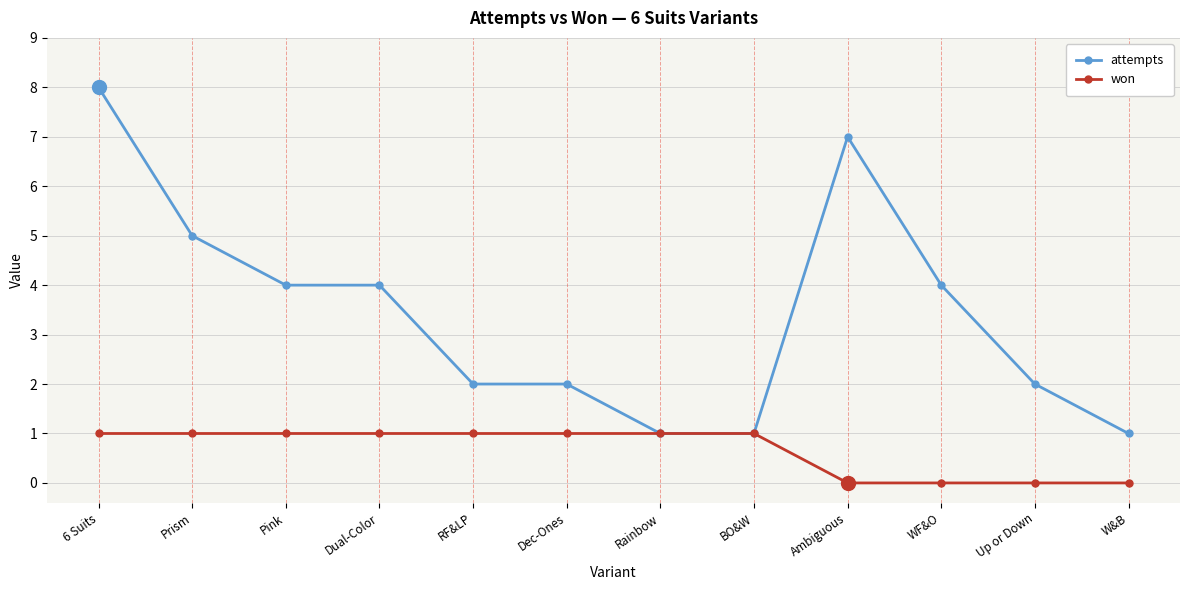

What is the average value of the won series?

1